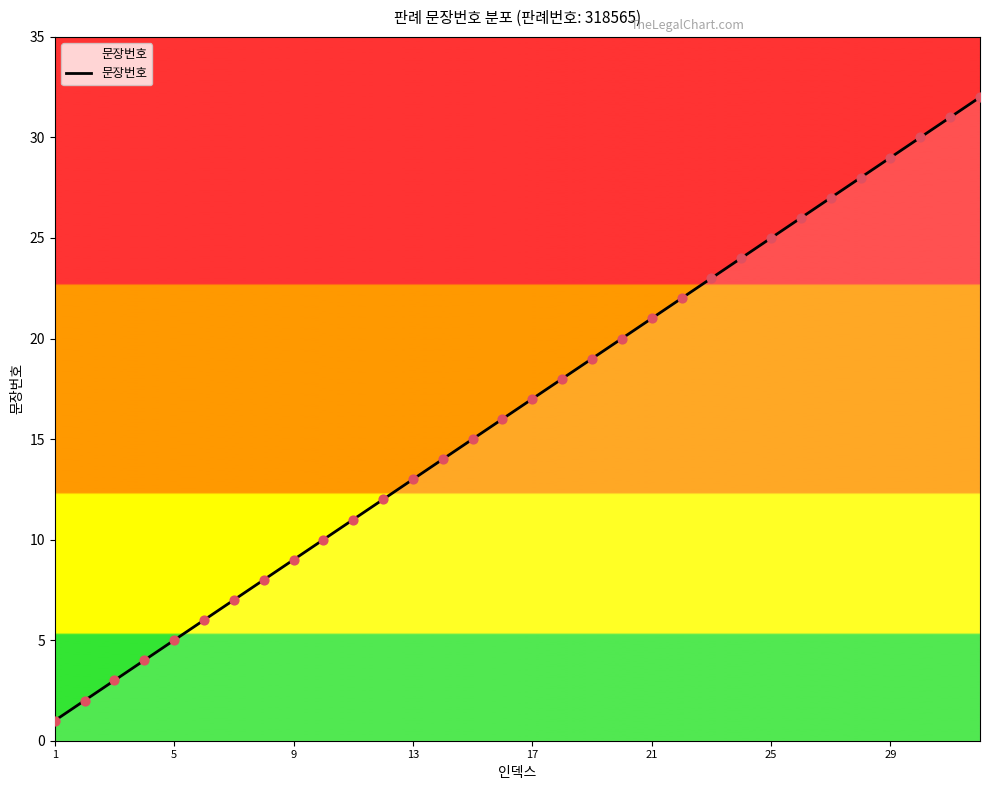

What is the difference between the maximum and minimum values?

31